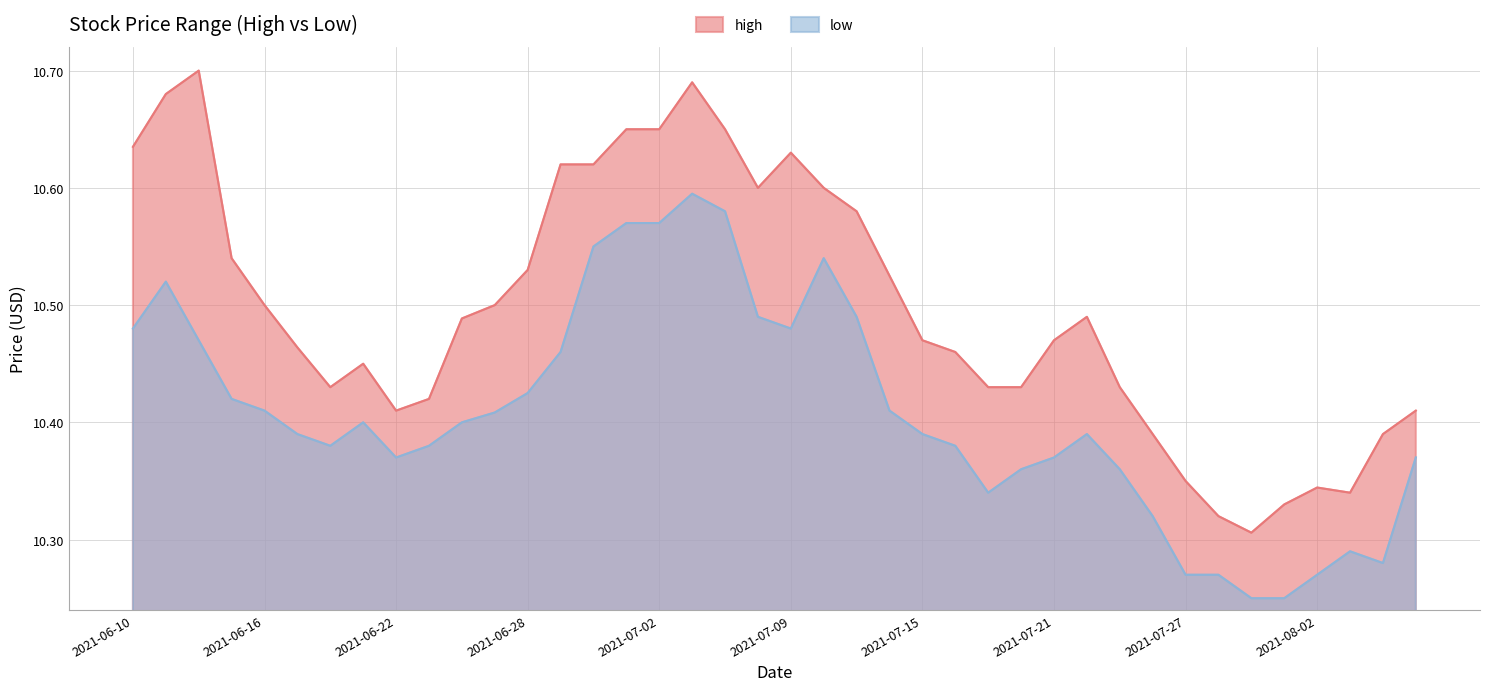

Which series has the widest spread of values?

high